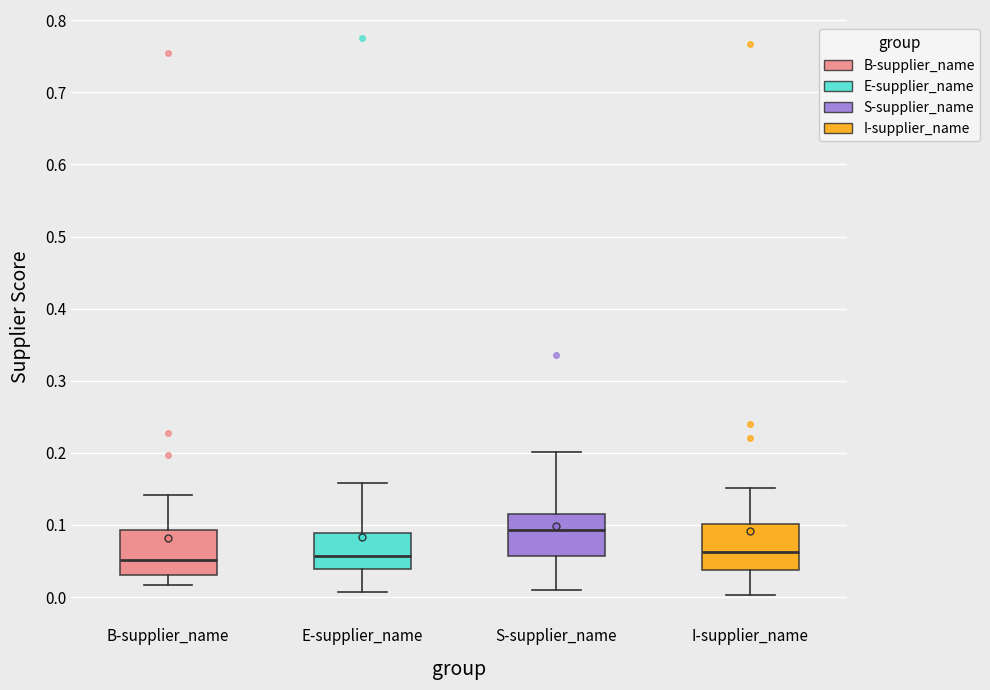

Where is the upper edge of the box for I-supplier_name on the y-axis? The values are not printed on the chart, so give them approximately, as read against the axis.

0.10